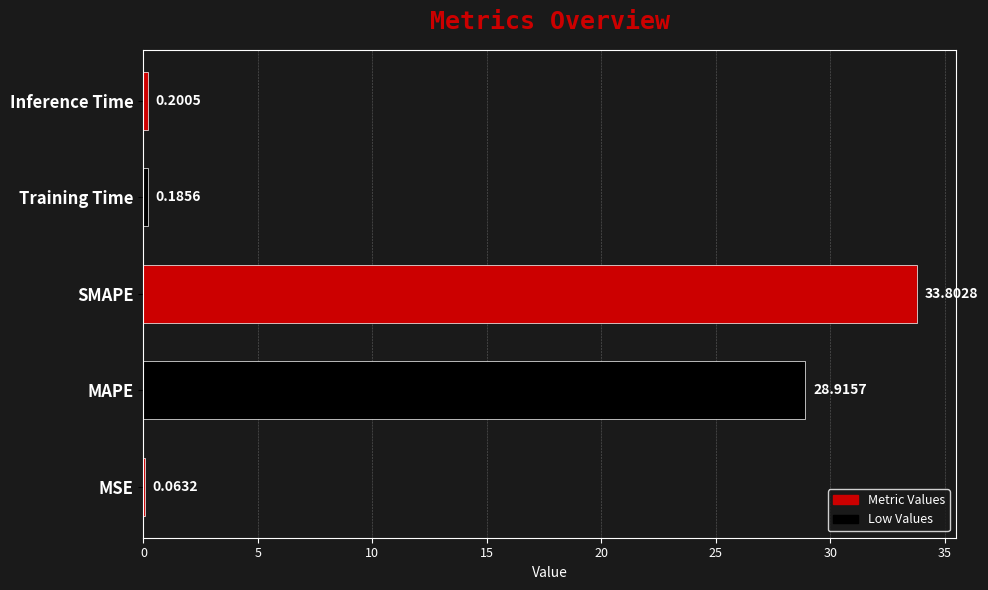

Where is the data nearest to the value 16?

MAPE